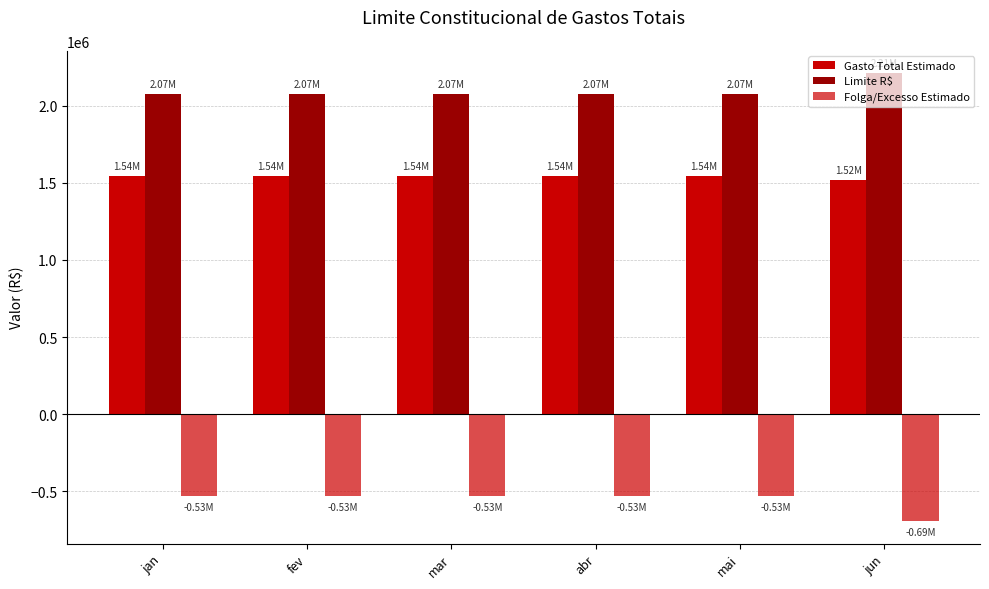

How many distinct data groups are displayed?

3